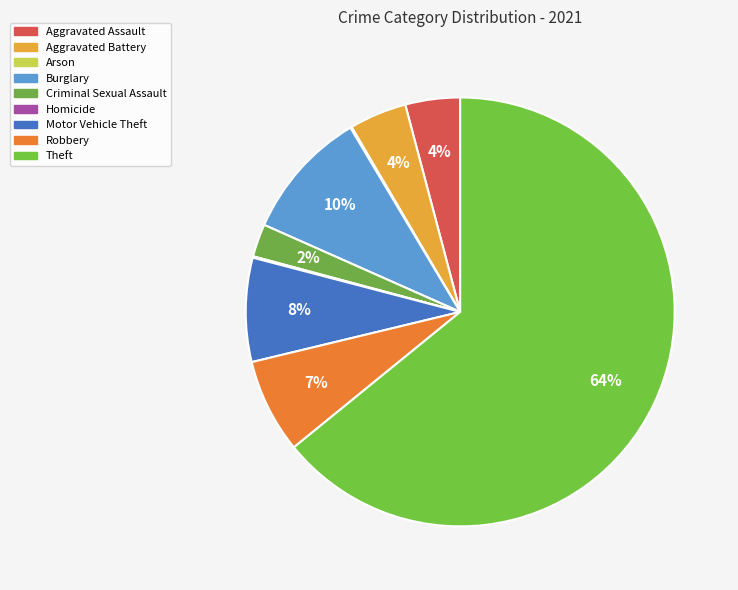

To the nearest percent, what is the difference between the Motor Vehicle Theft and Theft slice percentages?

56%